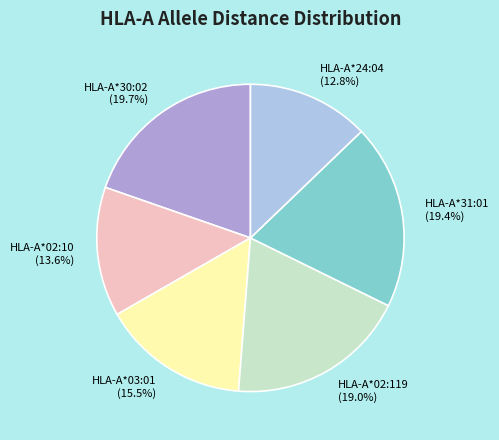

Is HLA-A*02:119 (19.0%) the majority of the pie?

No